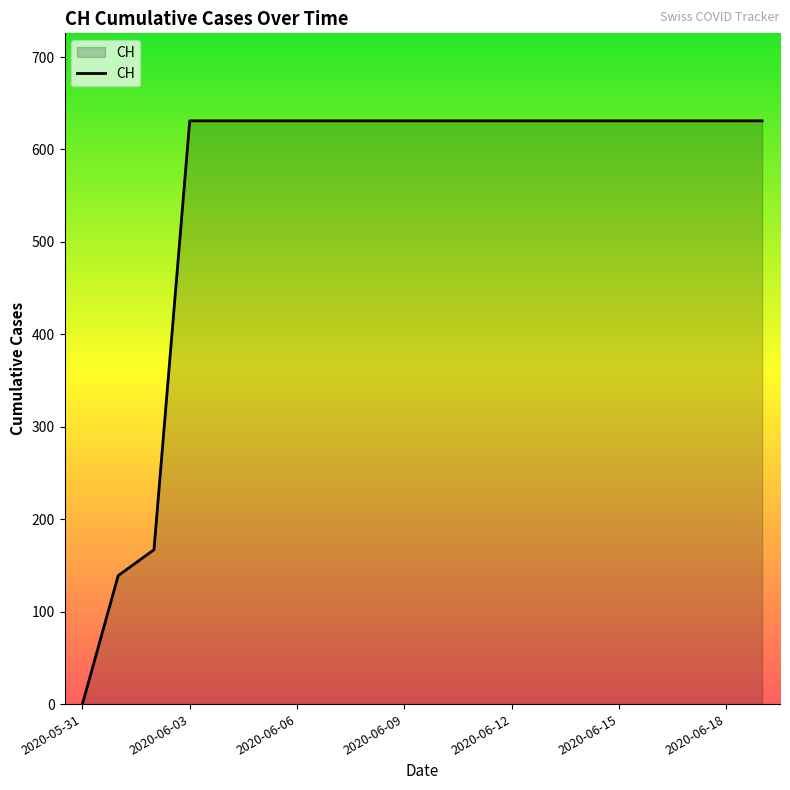

What is the difference between the maximum and minimum values?

631